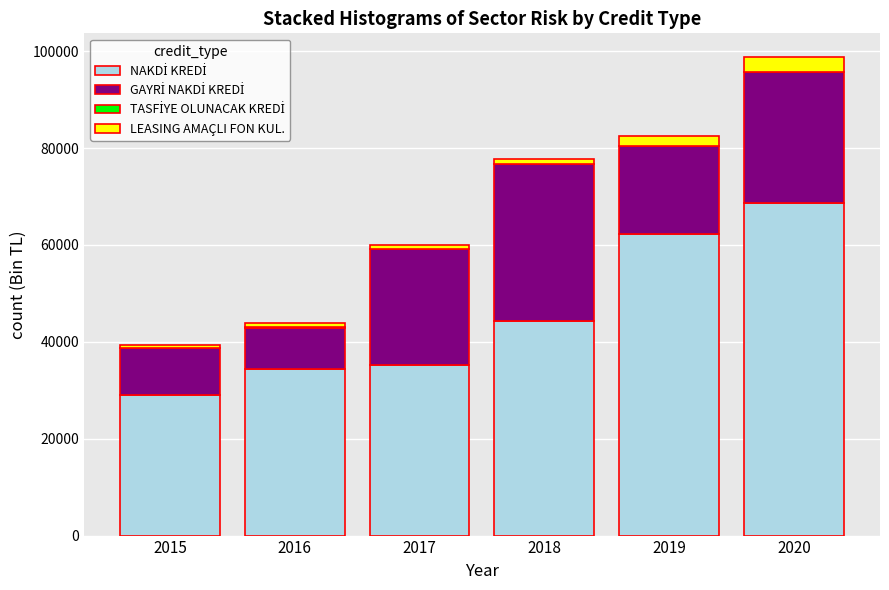

At which category is the sum across all series the highest?

2020